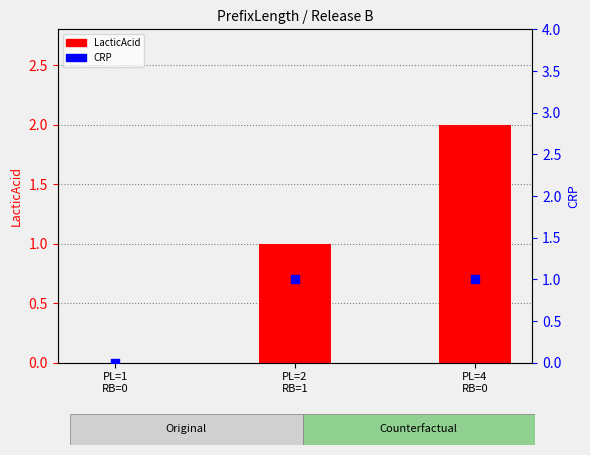

Which series contains the lowest Y value?

LacticAcid